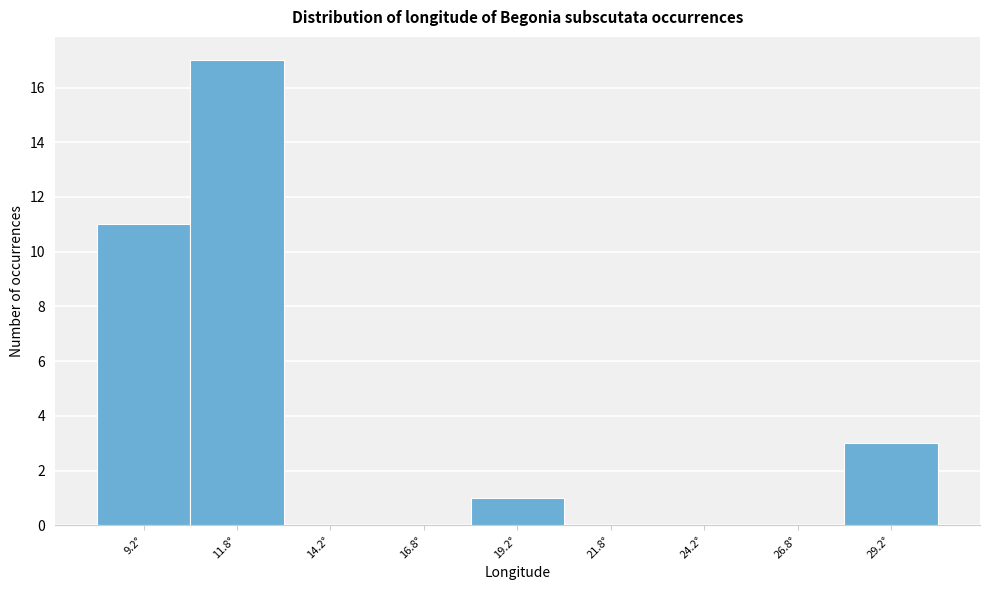

Over which range of the x-axis is the bar tallest?

10.5 to 13.0